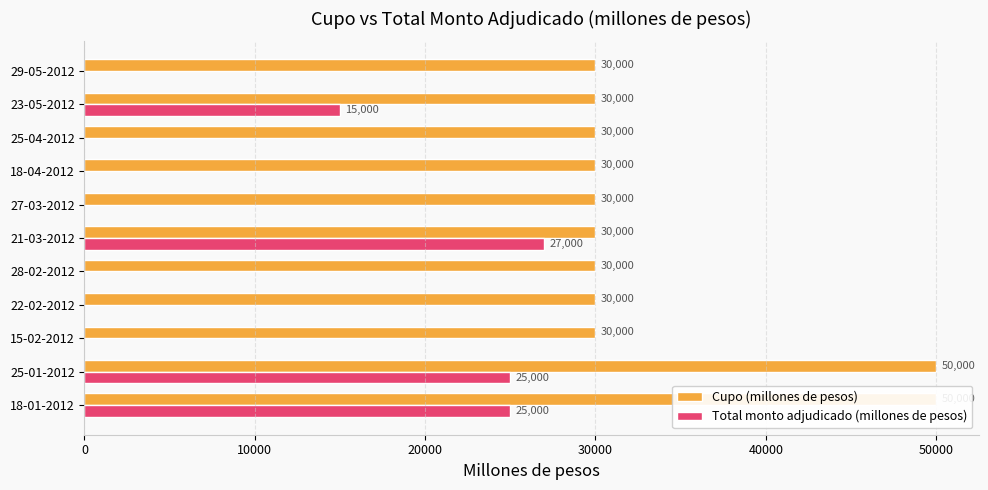

Does the chart contain stacked bars?

No